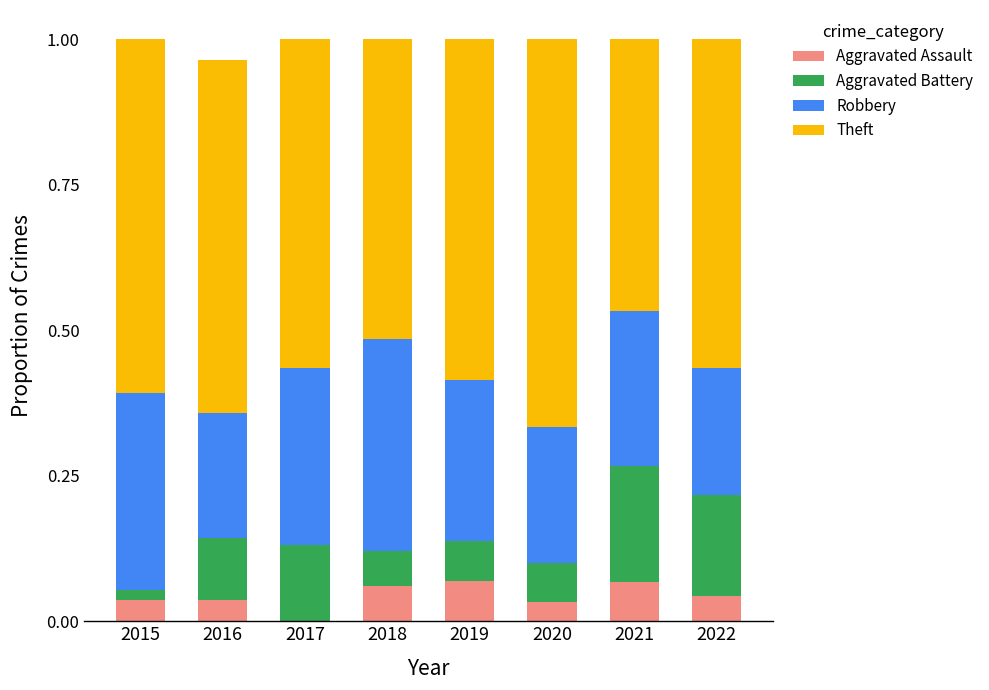

What is the total value across all series at 2017?

1.0